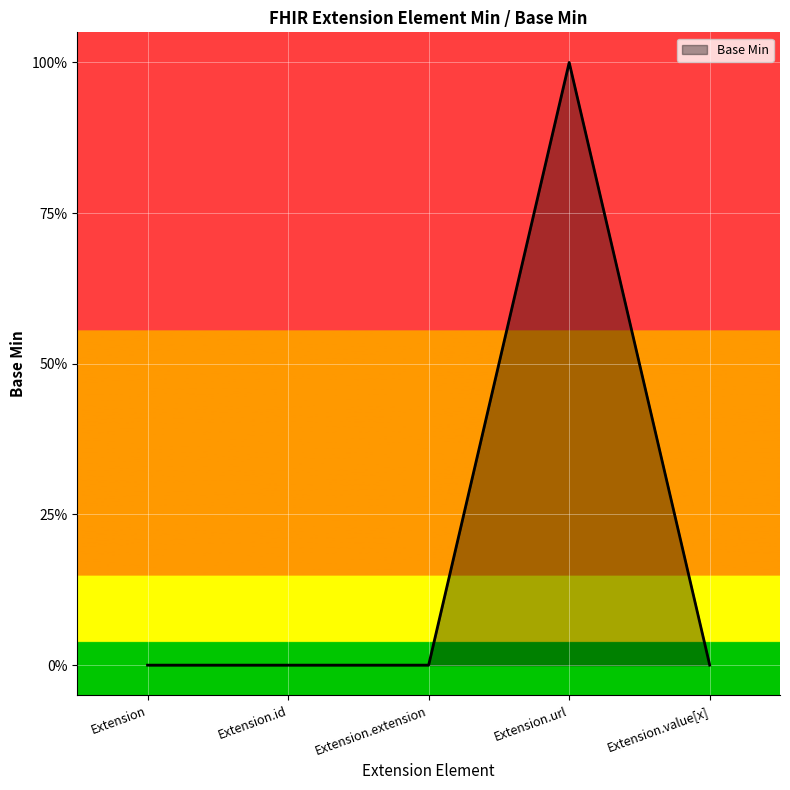

Reading left to right, what are all the values shown in this chart?

0	0	0	1	0